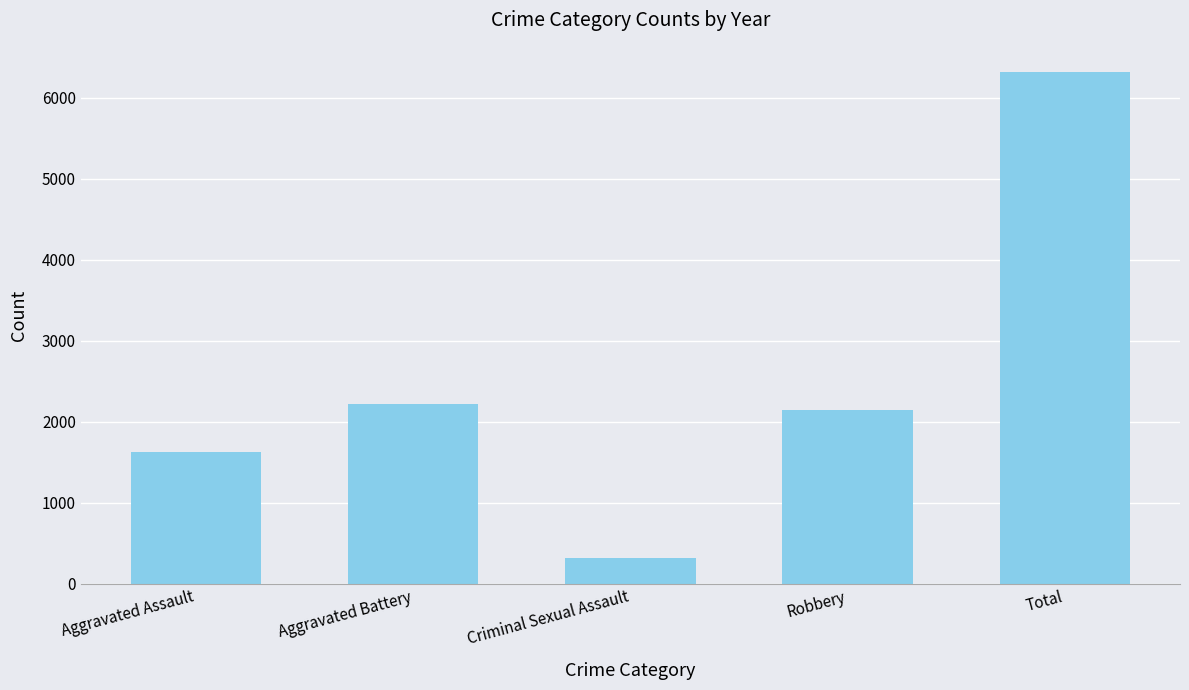

What is the ratio of the value at Total to the value at Robbery?

2.9